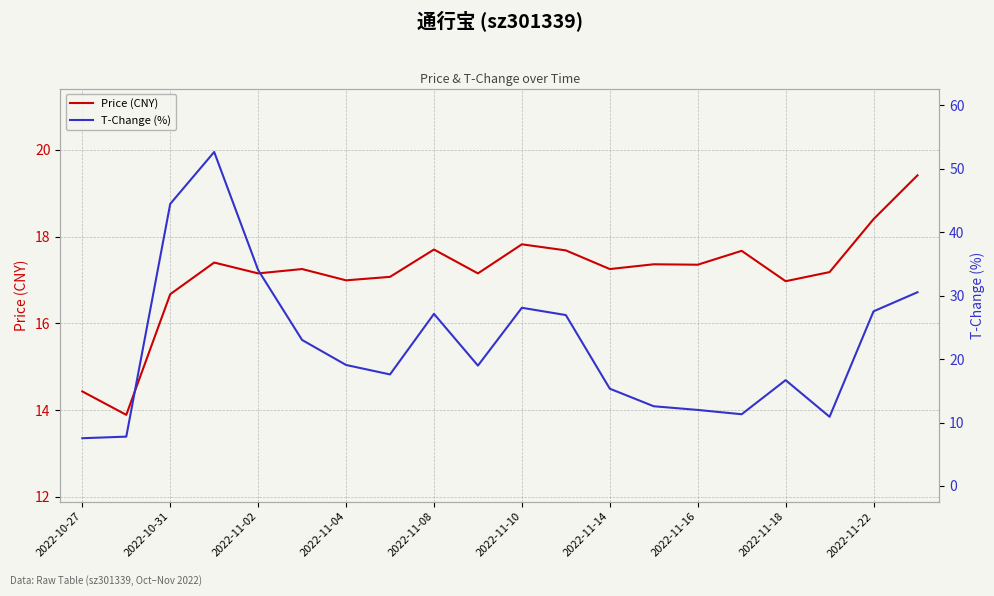

Where is Price (CNY) nearest to the value 16?

2022-10-31